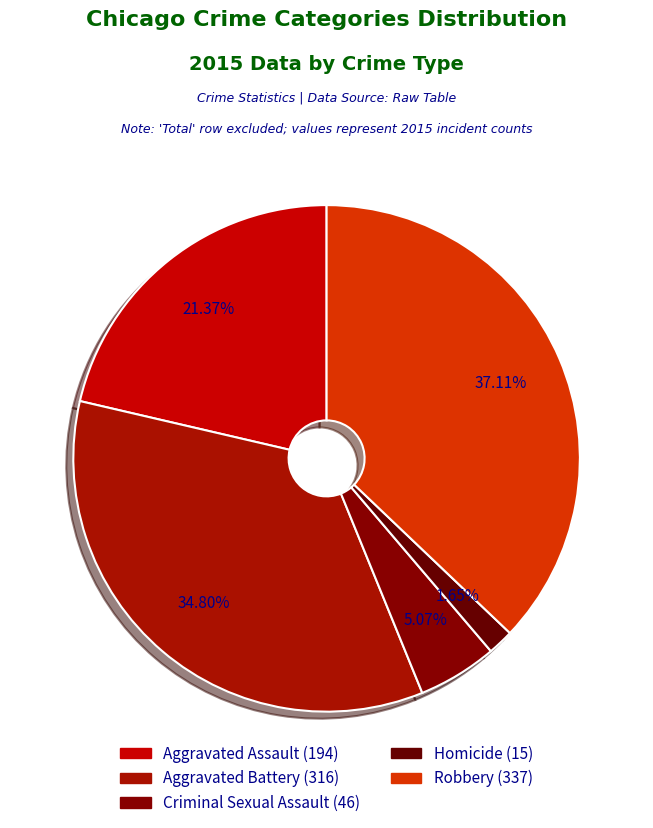

How many slices are in this pie chart?

5